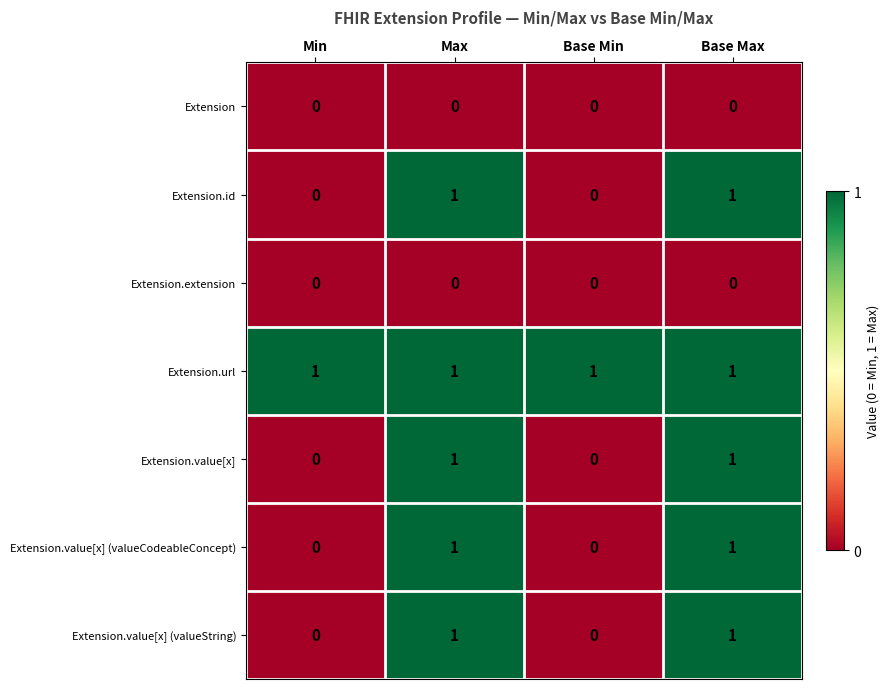

Reading left to right, list all the values displayed in this chart.

Extension: Min=0	Max=0	Base Min=0	Base Max=0
Extension.id: Min=0	Max=1	Base Min=0	Base Max=1
Extension.extension: Min=0	Max=0	Base Min=0	Base Max=0
Extension.url: Min=1	Max=1	Base Min=1	Base Max=1
Extension.value[x]: Min=0	Max=1	Base Min=0	Base Max=1
Extension.value[x] (valueCodeableConcept): Min=0	Max=1	Base Min=0	Base Max=1
Extension.value[x] (valueString): Min=0	Max=1	Base Min=0	Base Max=1